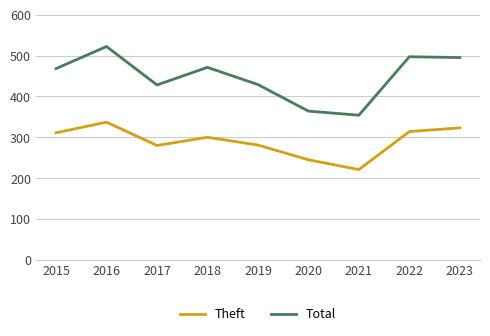

What is the lowest value of the Theft series?

221